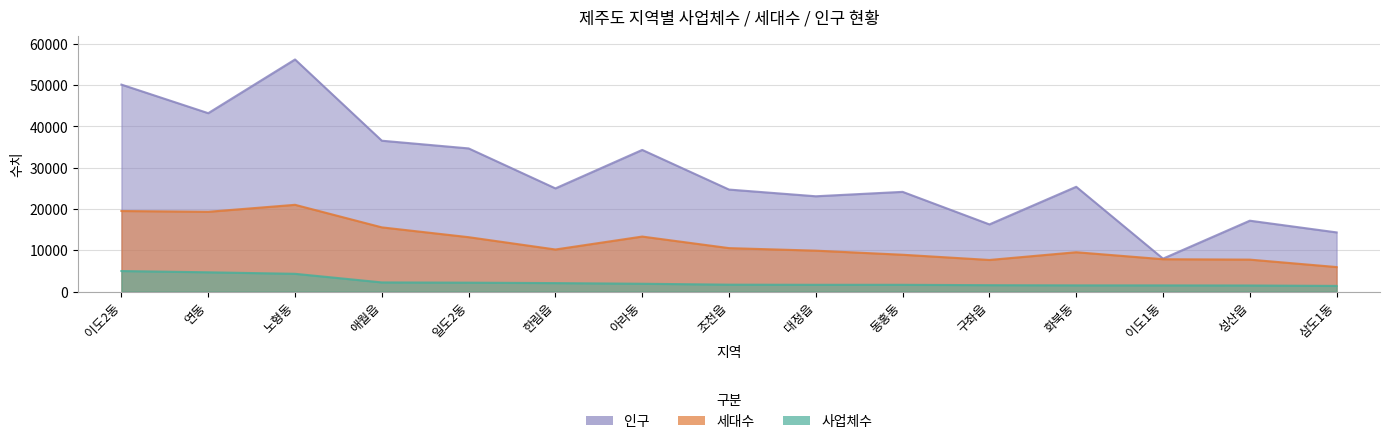

Is it true that 인구 equals 42966 at 화북동?

False